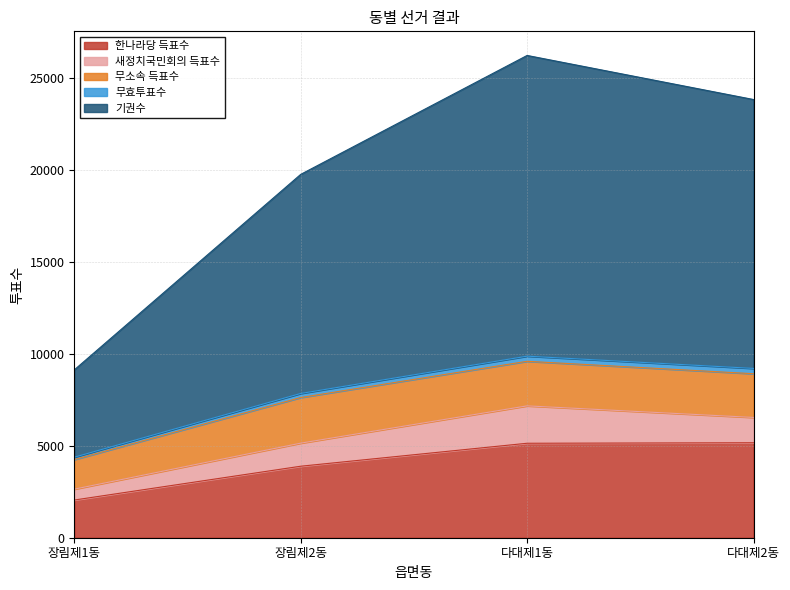

Is the value of 한나라당 득표수 at 다대제2동 greater than the value of 기권수 at 다대제2동?

No